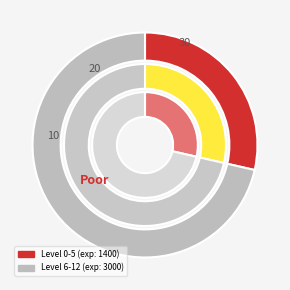

Does 7 represent more than half of the total?

No